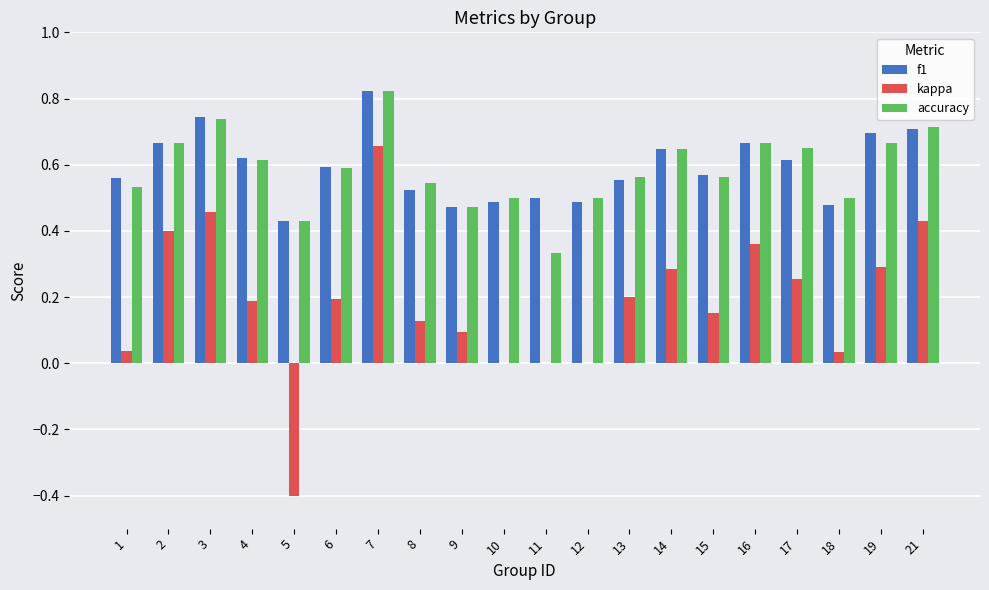

Are the bars horizontal?

No